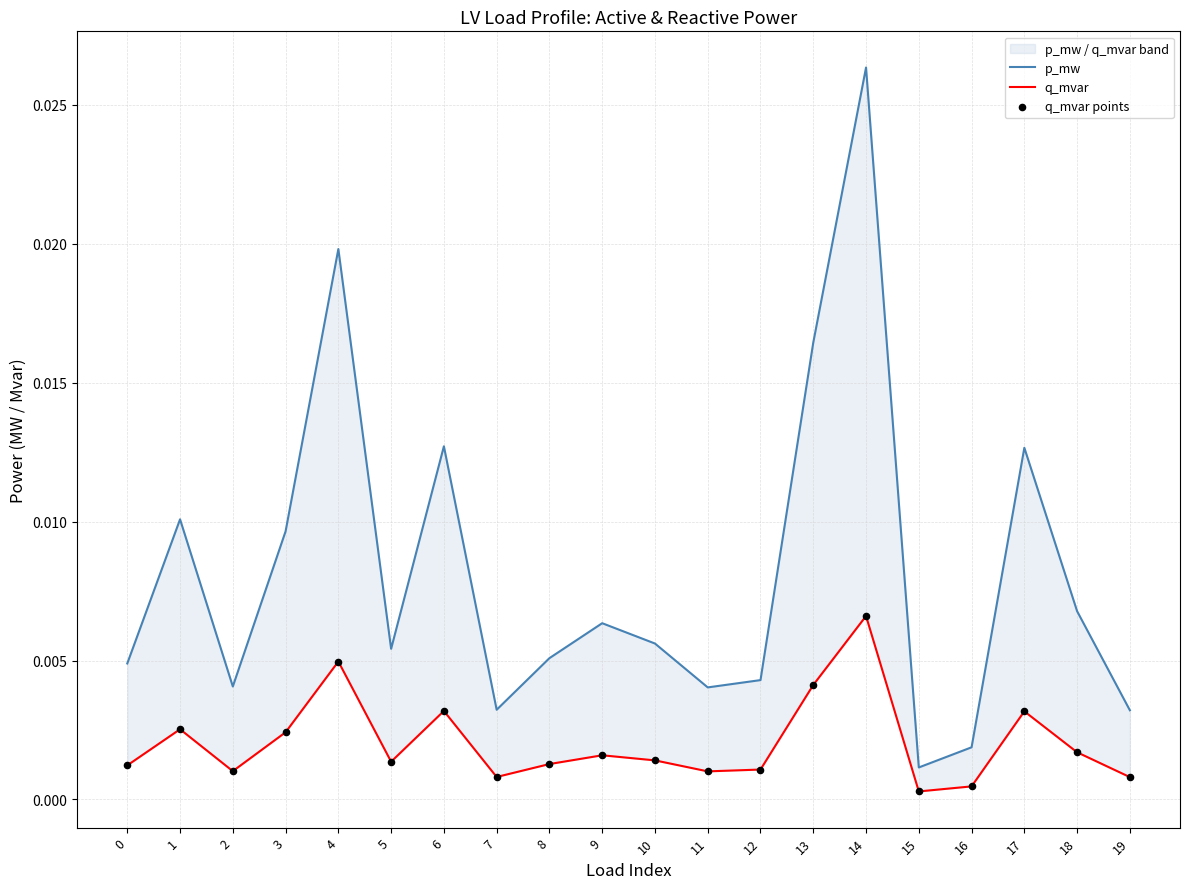

At how many categories does at least one series exceed 0?

20